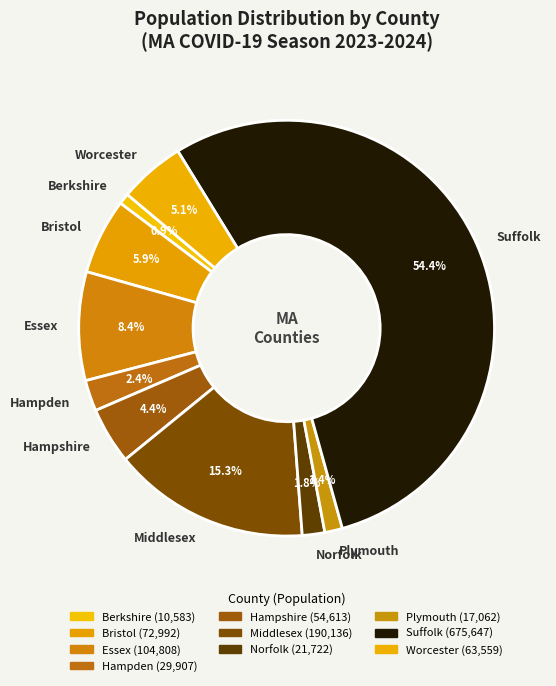

Between Worcester and Hampden, which is larger?

Worcester